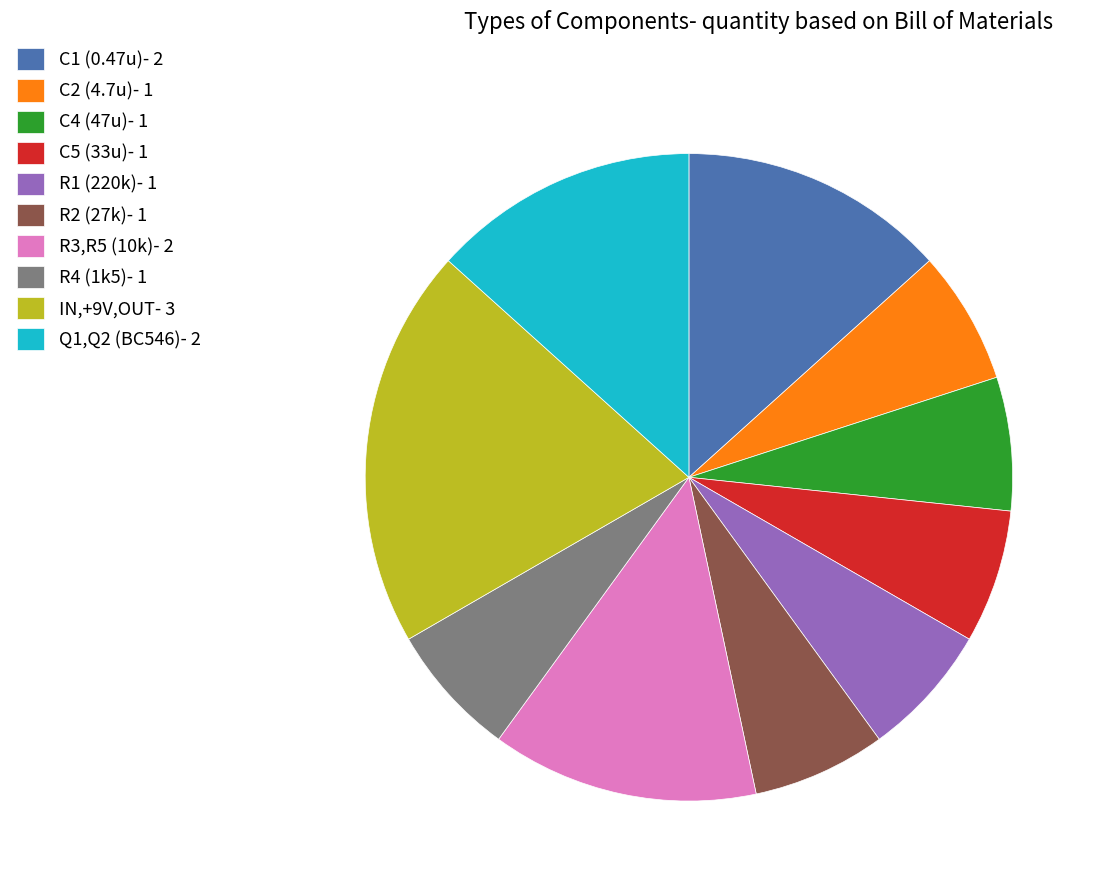

Do C2 (4.7u)- 1 and IN,+9V,OUT- 3 together represent more than half of the pie?

No